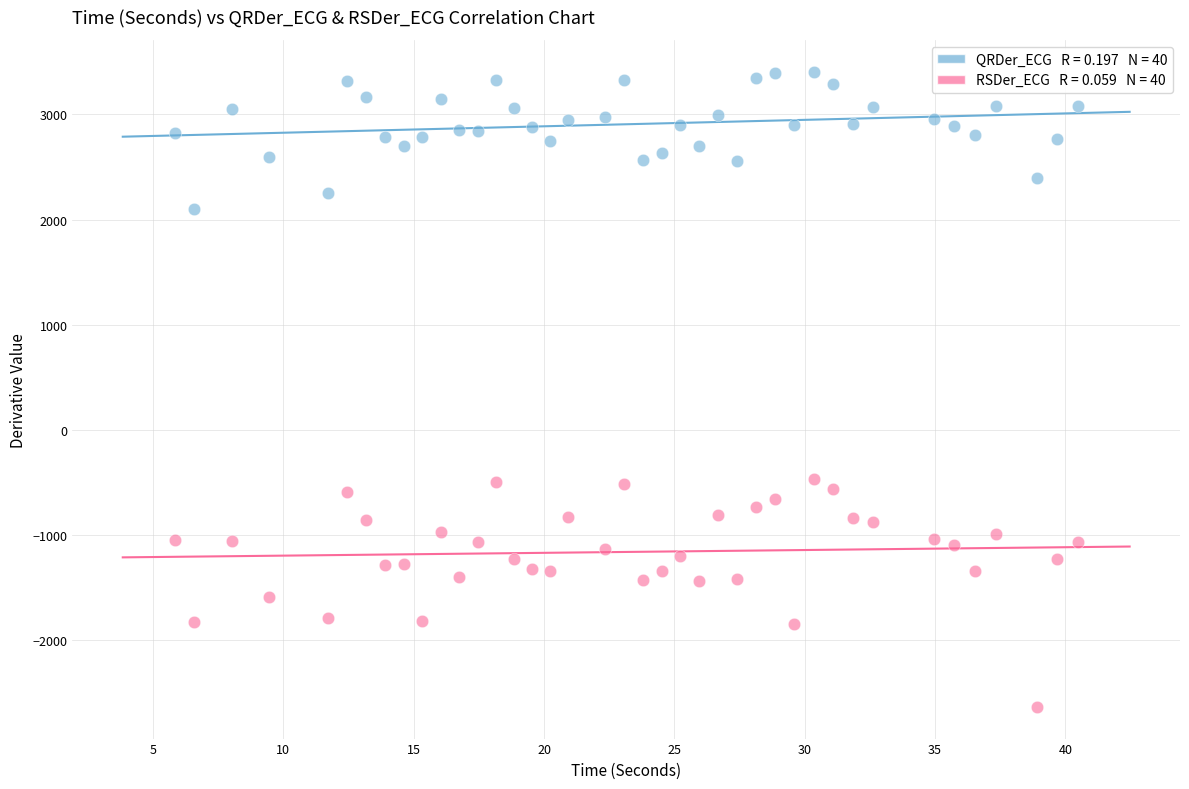

Across all data points, what is the range of X values (max minus min)?

34.6